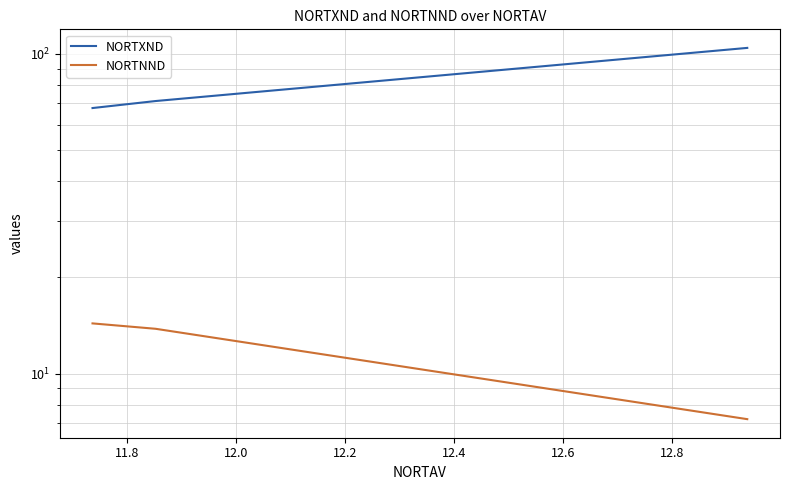

What is the maximum value for NORTXND?

104.4